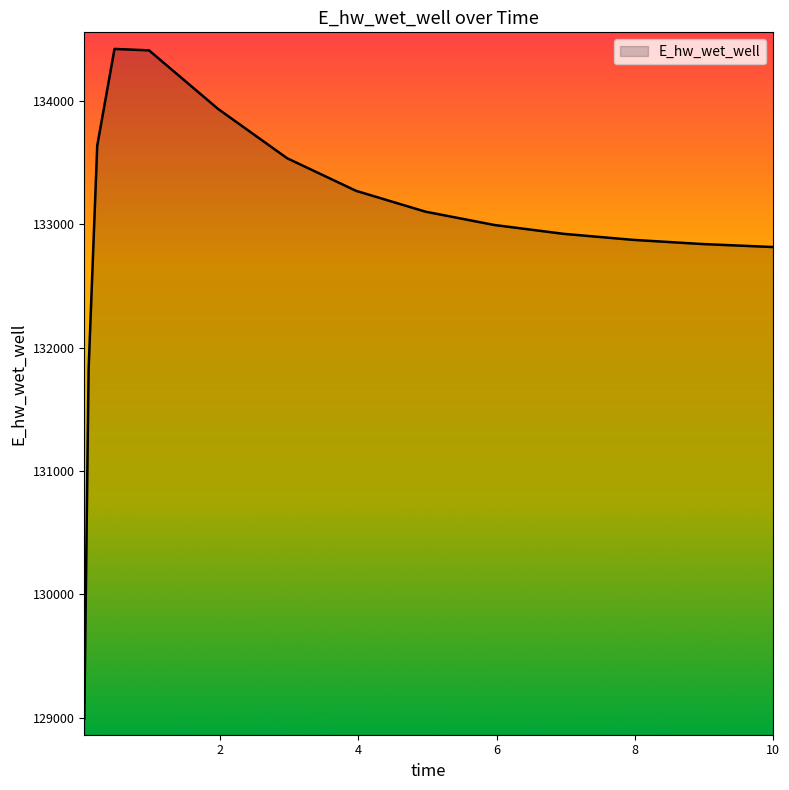

What is the smallest value displayed?

128992.8